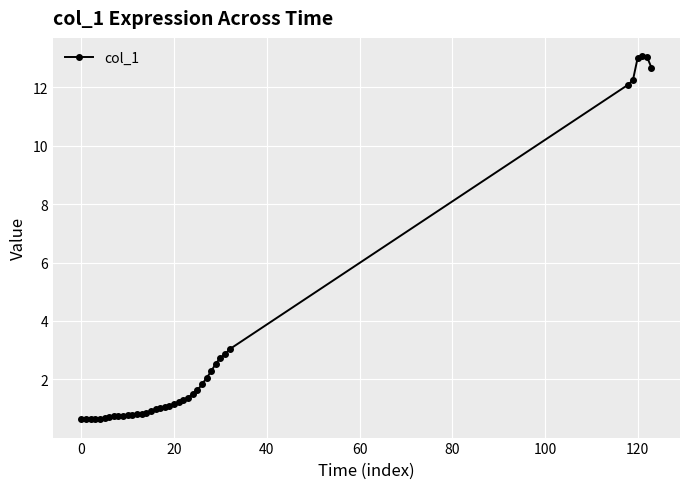

What is the average value?

3.0